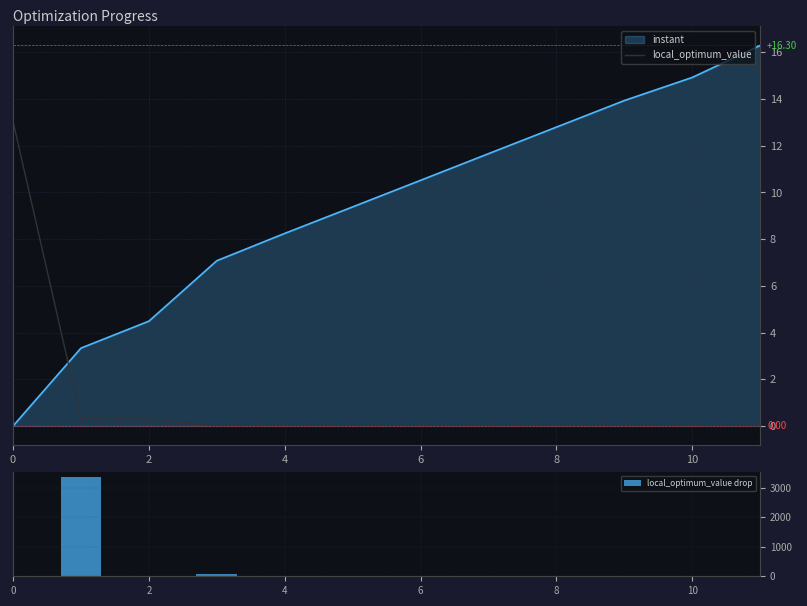

Is it true that local_optimum_value equals 0.0 at 10?

True